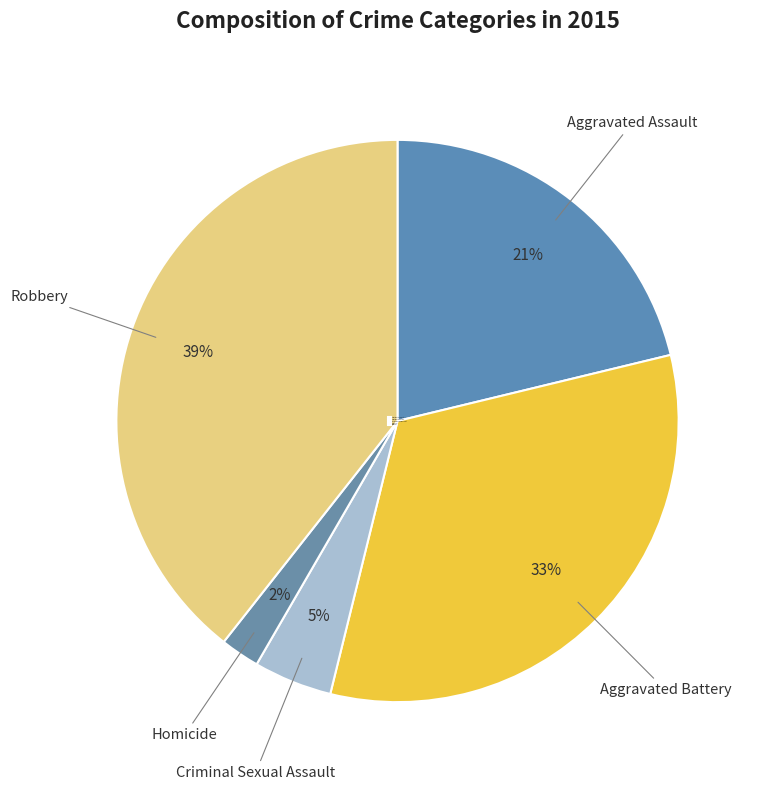

Count the number of slices in the pie.

5